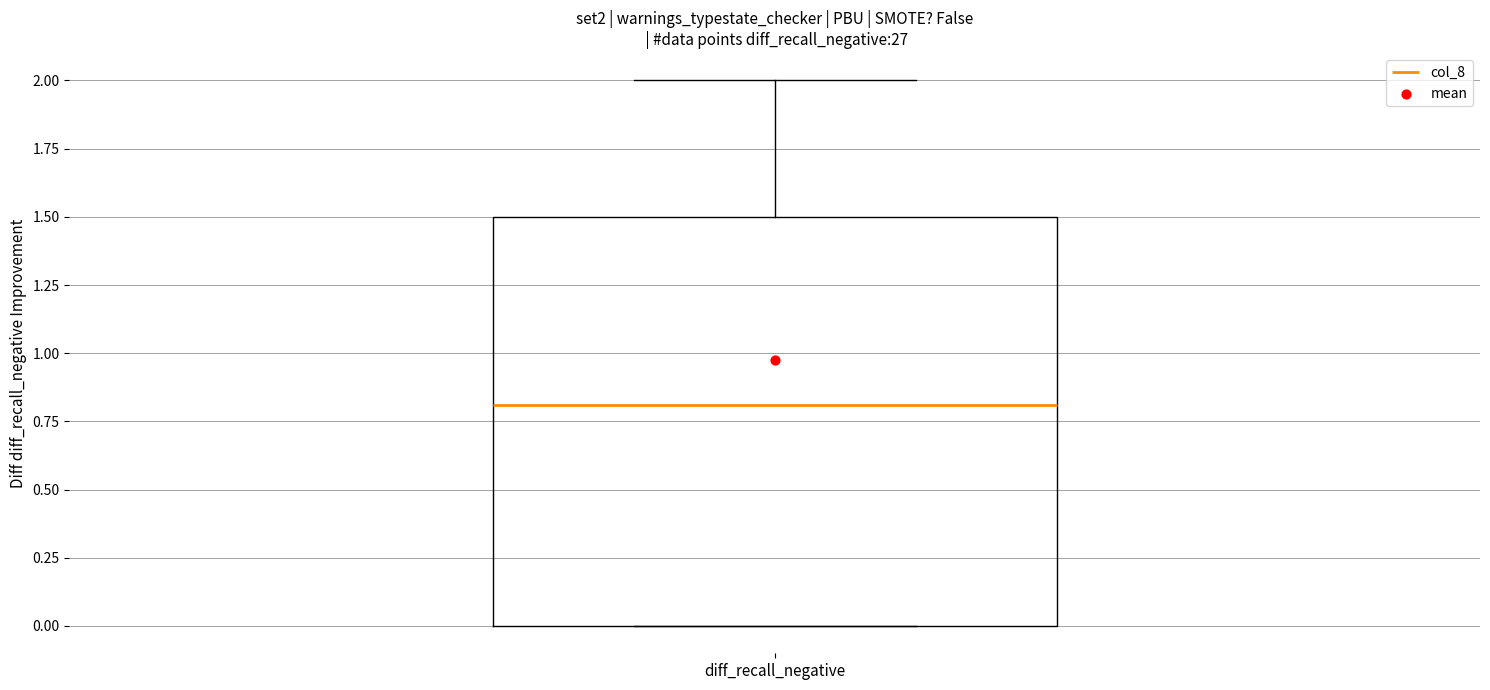

Read this box plot against the y-axis: the position of the median line, the range covered by the box, and the ends of both whiskers. The values are not printed on the chart, so give them approximately, as read against the axis.

median 0.8, box 0.0 to 1.5, whiskers 0.0 to 2.0